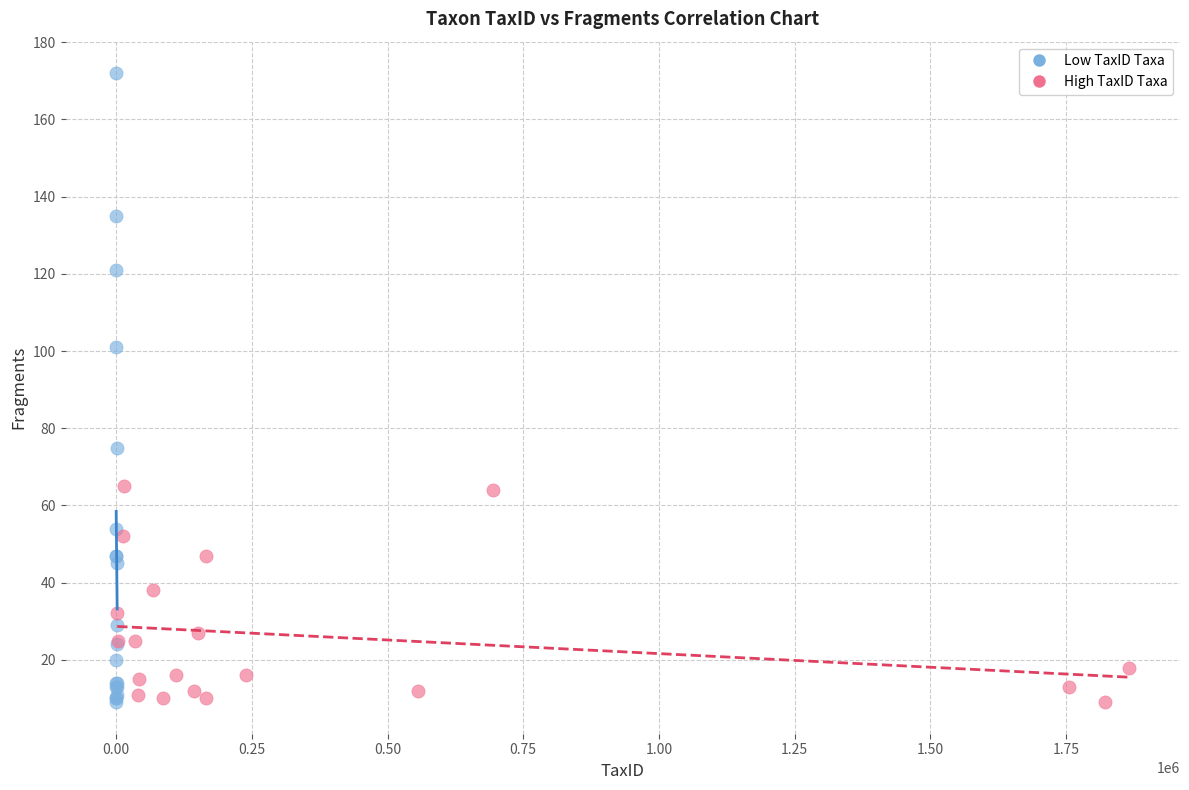

Which series has the largest Y range (max minus min)?

Low TaxID Taxa